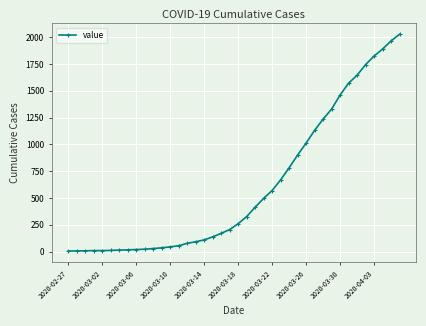

What is the greatest value displayed?

2027